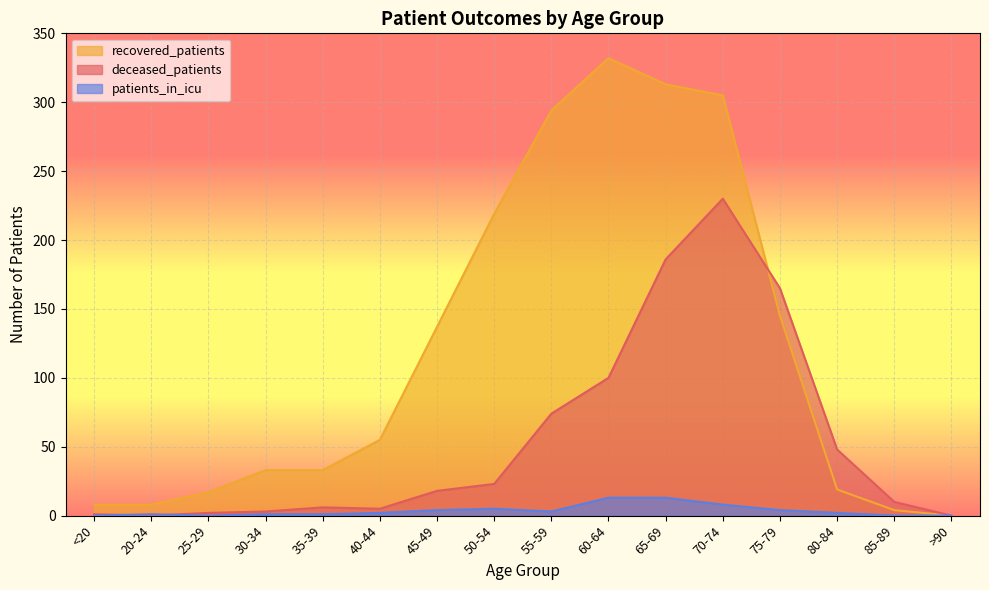

Which category has the lowest value in the recovered_patients series?

>90